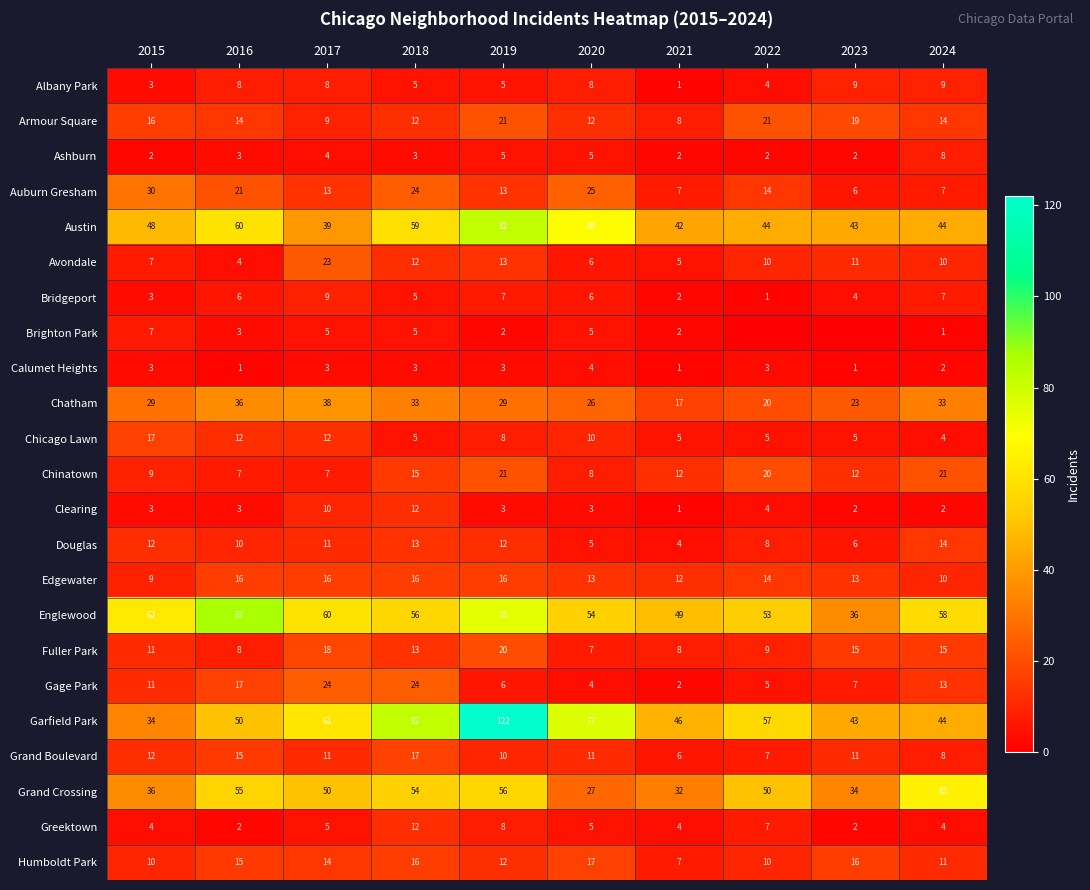

At which label is Greektown closest to 7?

2022